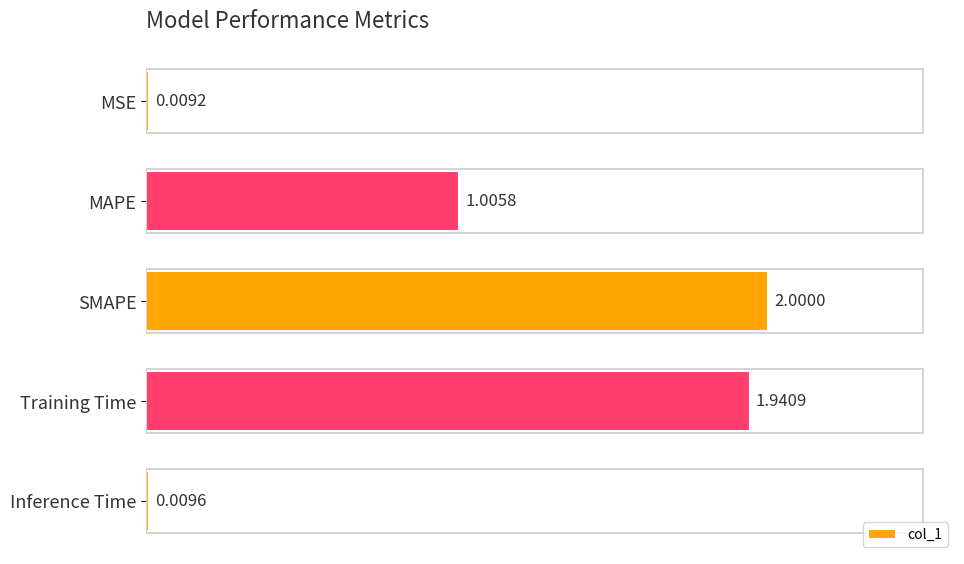

List the labels in order of value, largest first.

SMAPE, Training Time, MAPE, Inference Time, MSE